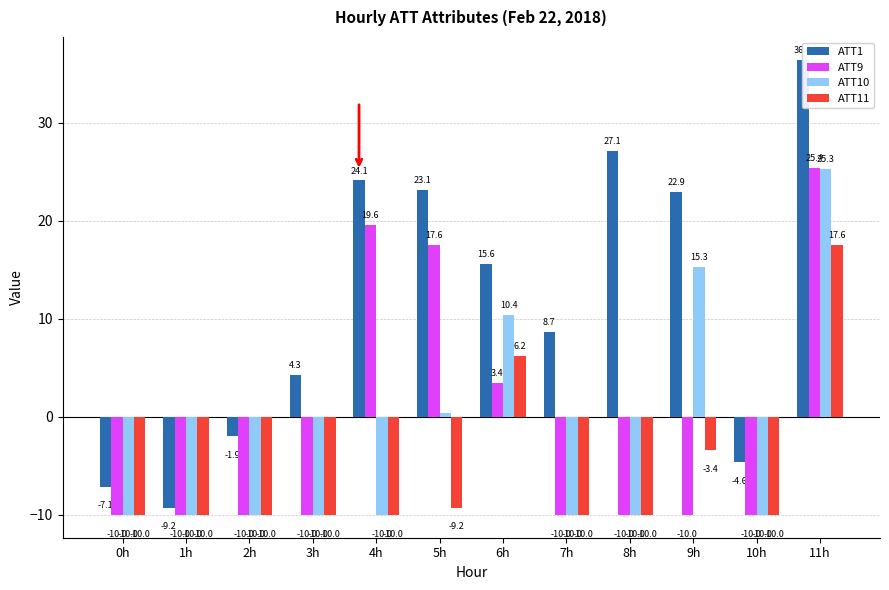

What is the difference between the second highest and minimum values in the ATT10 series?

25.3